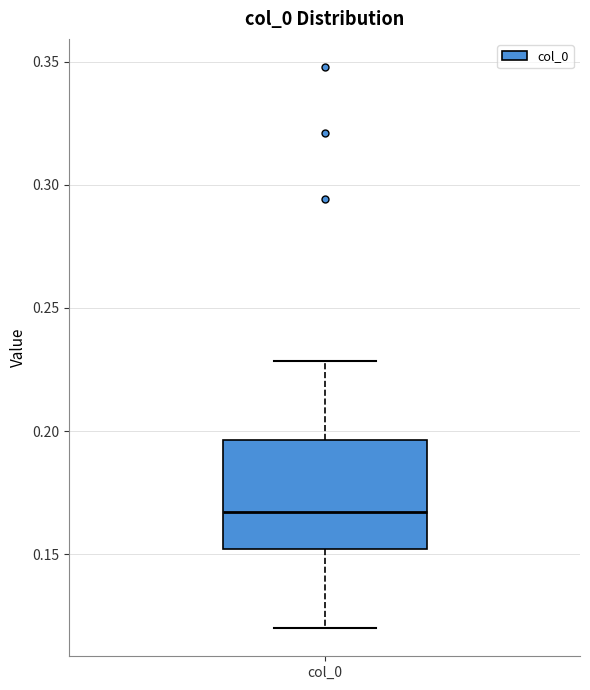

Transcribe this box plot: give where the median line is, the range the box spans, and where the two whiskers end, as read against the y-axis. The values are not printed on the chart, so give them approximately, as read against the axis.

median 0.165, box 0.150 to 0.195, whiskers 0.120 to 0.230